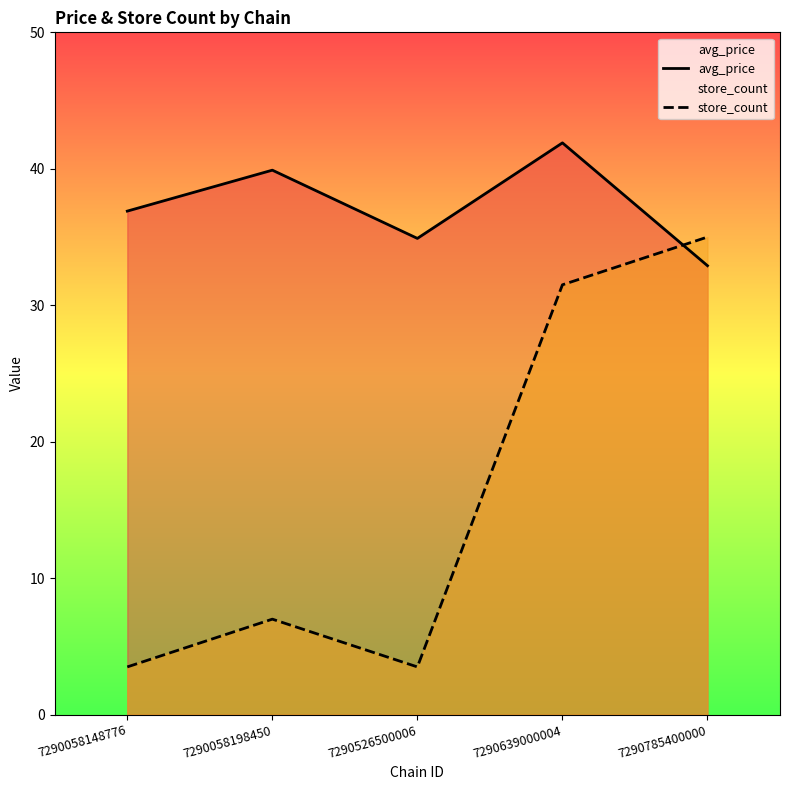

How many lines are shown in the chart?

2